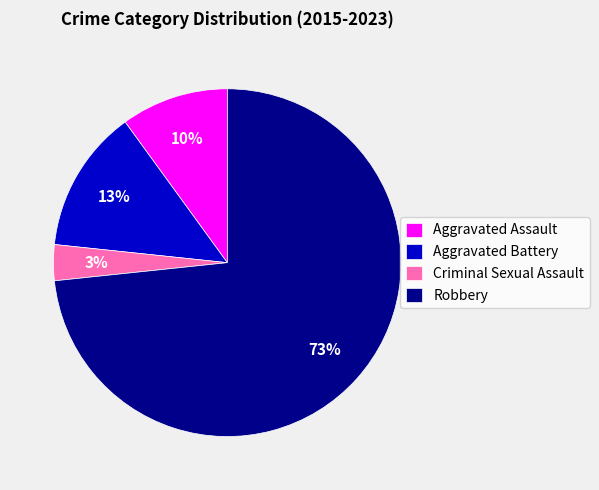

Which has a higher value, Robbery or Aggravated Battery?

Robbery